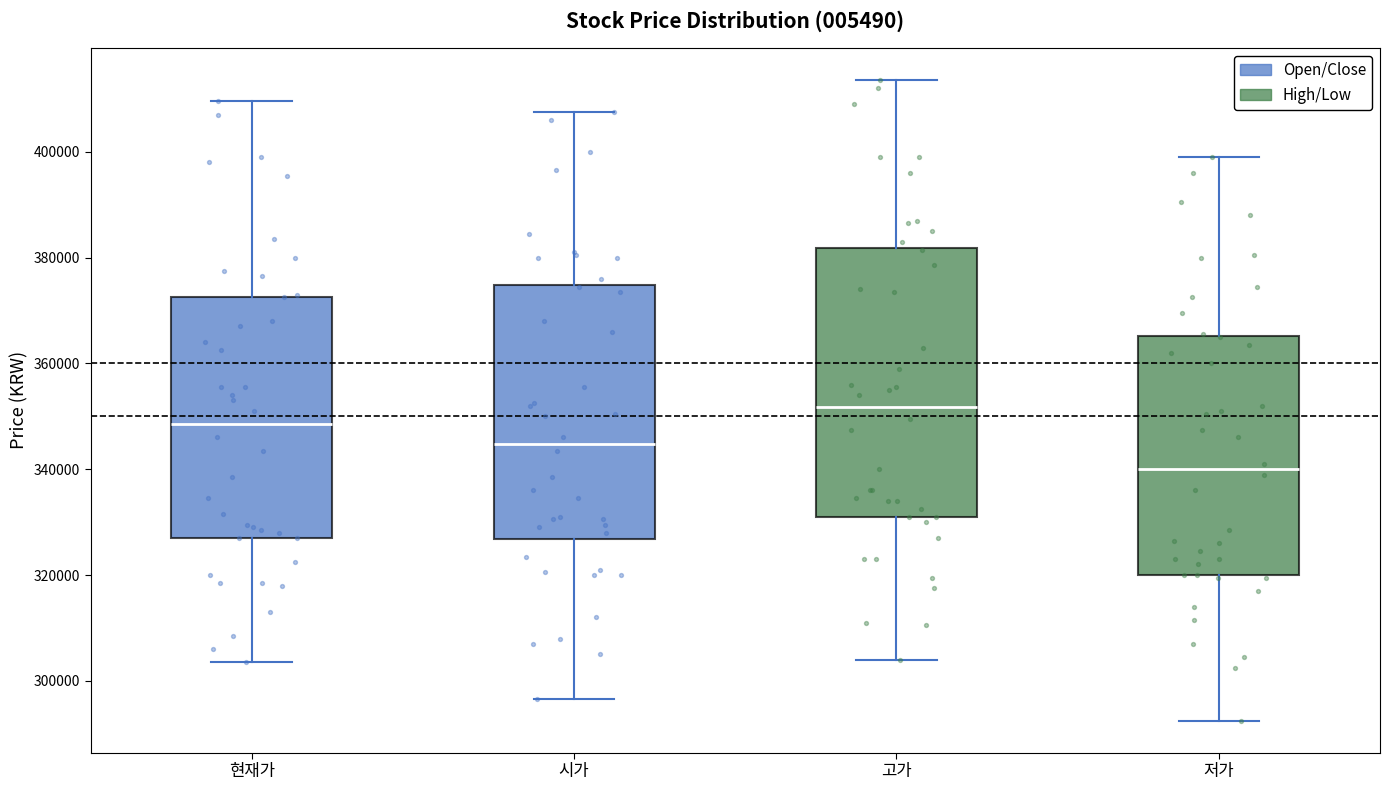

Where is the upper edge of the box for 고가 on the y-axis? The values are not printed on the chart, so give them approximately, as read against the axis.

382000